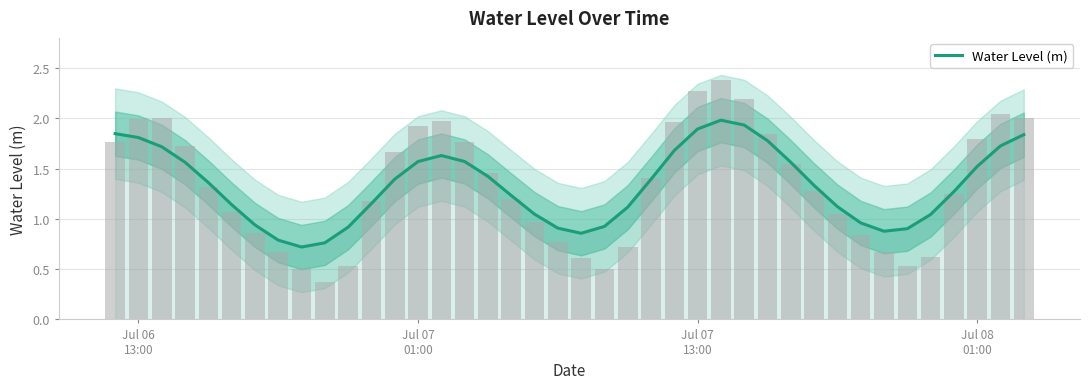

How many series are shown in this chart?

1